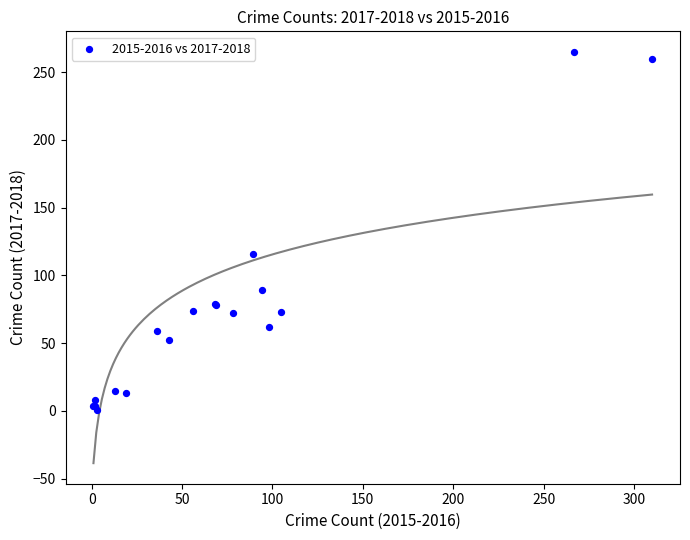

What Y value in the scatter plot is closest to 133?

116